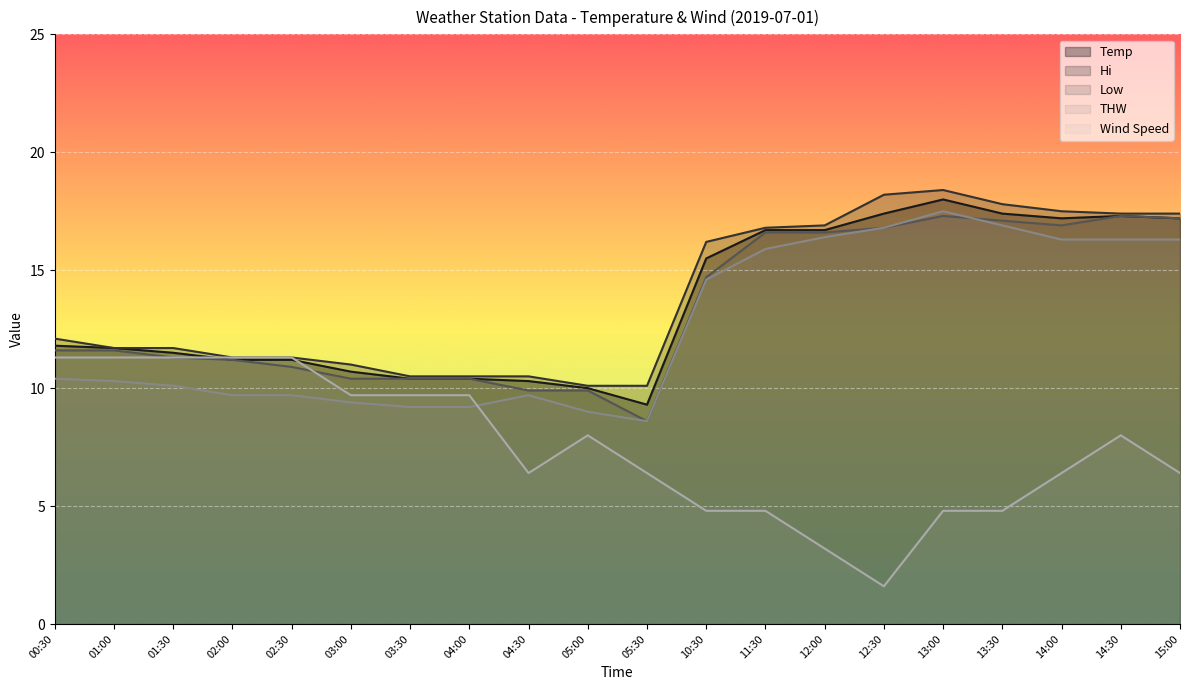

Rank the categories by THW value from highest to lowest.

13:00, 13:30, 12:30, 12:00, 14:00, 14:30, 15:00, 11:30, 10:30, 00:30, 01:00, 01:30, 02:00, 02:30, 04:30, 03:00, 03:30, 04:00, 05:00, 05:30